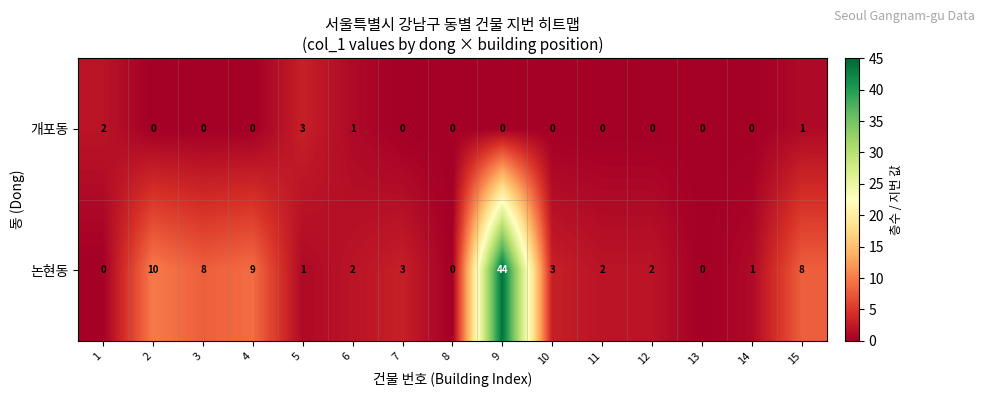

True or false: 개포동 has a value of 0 at 13.

True